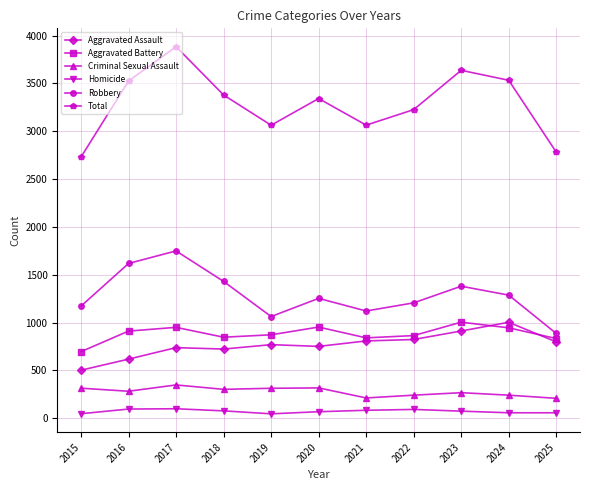

What is the sum of all Criminal Sexual Assault values?

3045